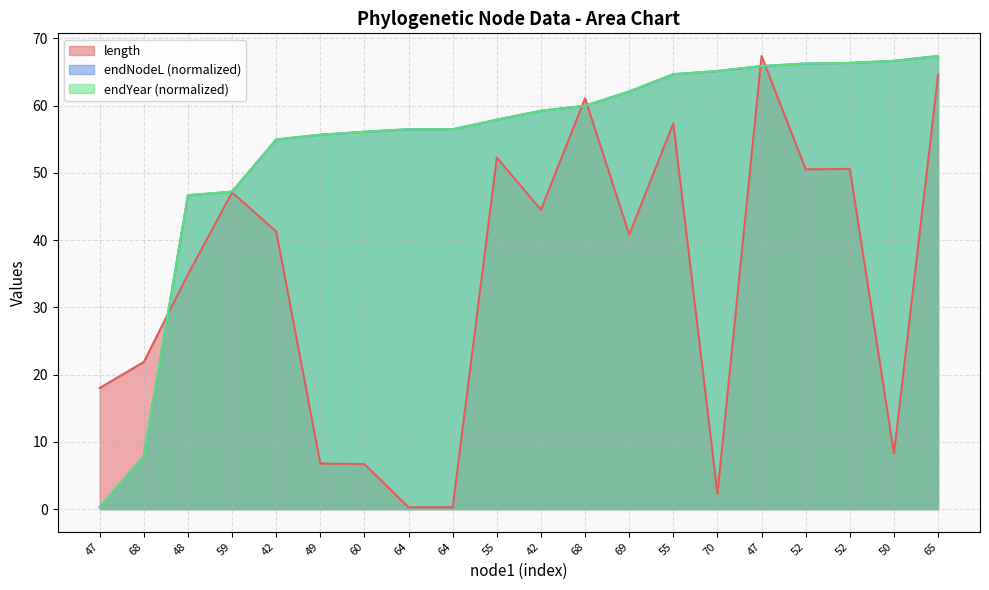

Rank the series by their maximum value, from lowest to highest.

length, endNodeL, endYear